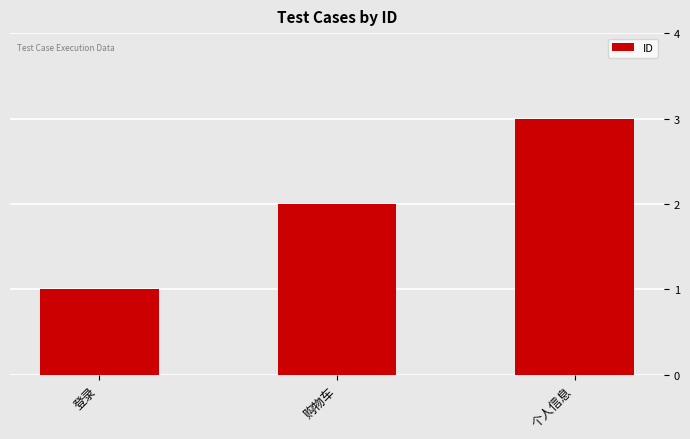

The chart shows a value of 2 at 购物车. True or false?

True